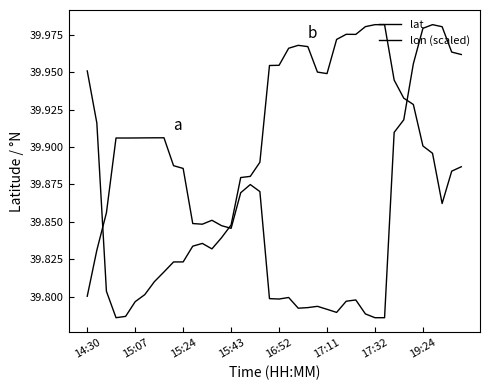

List the series in order of their overall mean, highest first.

lon (scaled), lat